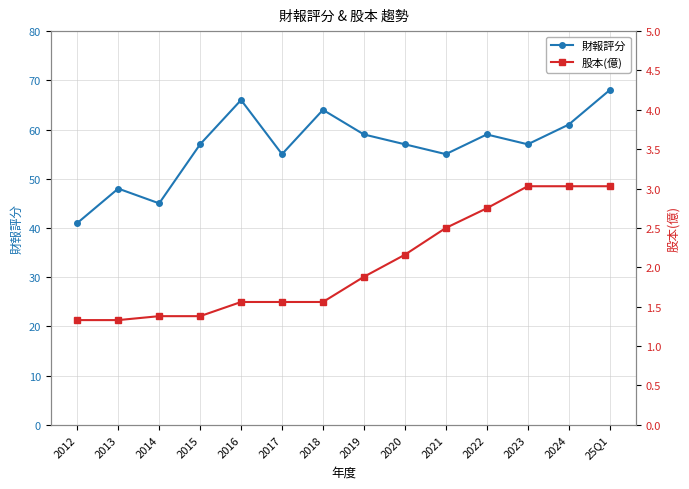

Reading left to right, transcribe all the data shown in this chart.

財報評分: 2012=41.0	2013=48.0	2014=45.0	2015=57.0	2016=66.0	2017=55.0	2018=64.0	2019=59.0	2020=57.0	2021=55.0	2022=59.0	2023=57.0	2024=61.0	25Q1=68.0
股本(億): 2012=1.3	2013=1.3	2014=1.4	2015=1.4	2016=1.6	2017=1.6	2018=1.6	2019=1.9	2020=2.2	2021=2.5	2022=2.8	2023=3.0	2024=3.0	25Q1=3.0